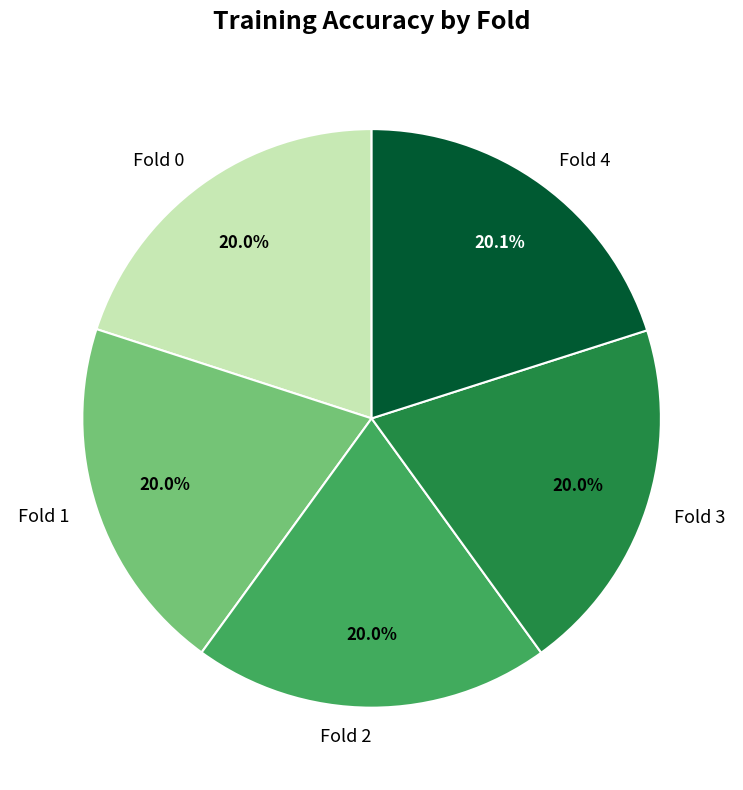

Is there a majority slice in this chart?

No